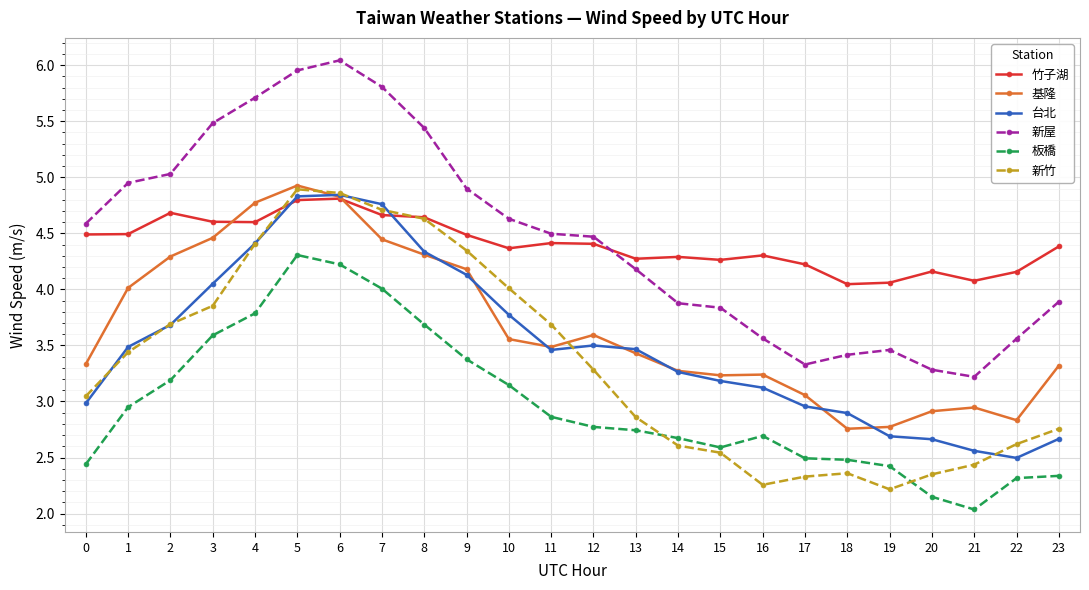

What is the lowest value of the 基隆 series?

2.8